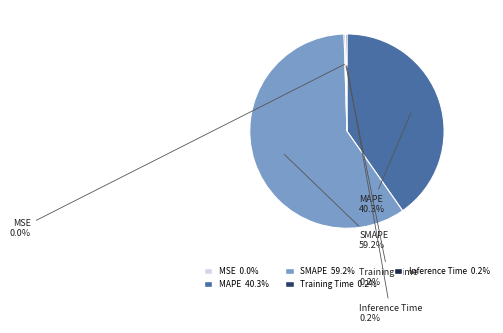

Does any single category account for the majority?

Yes